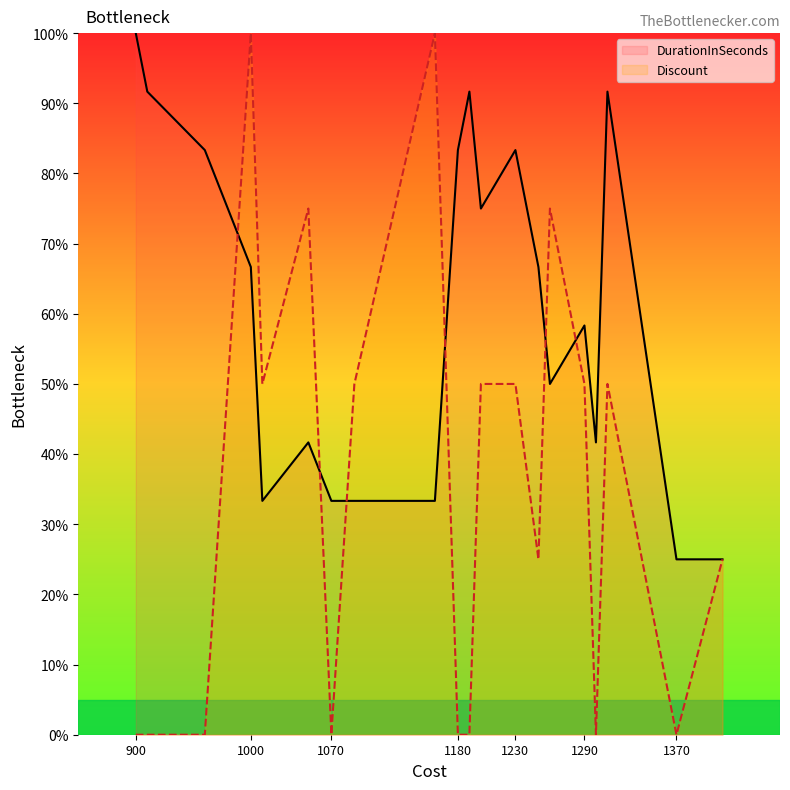

What are all the series names shown in the legend?

DurationInSeconds, Discount